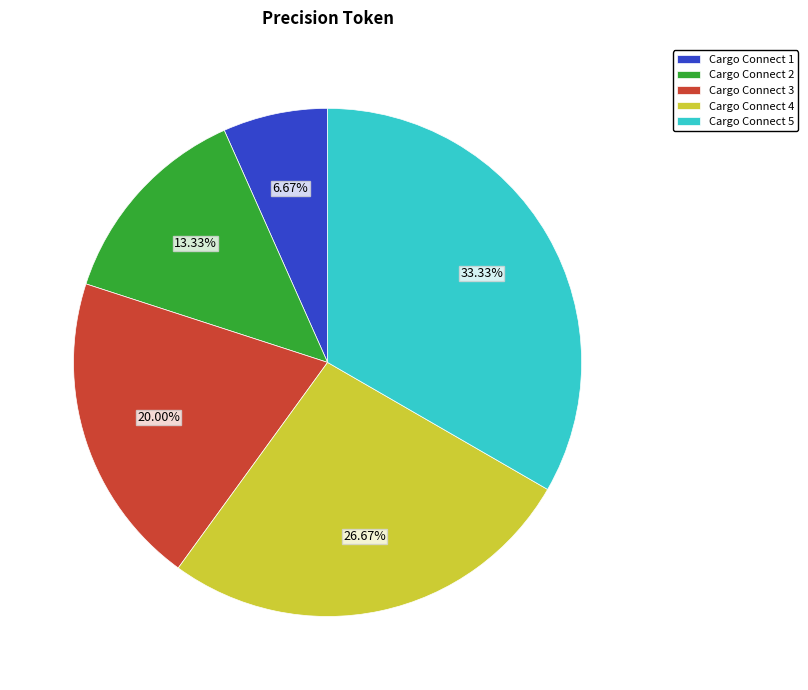

How many segments does this pie chart have?

5